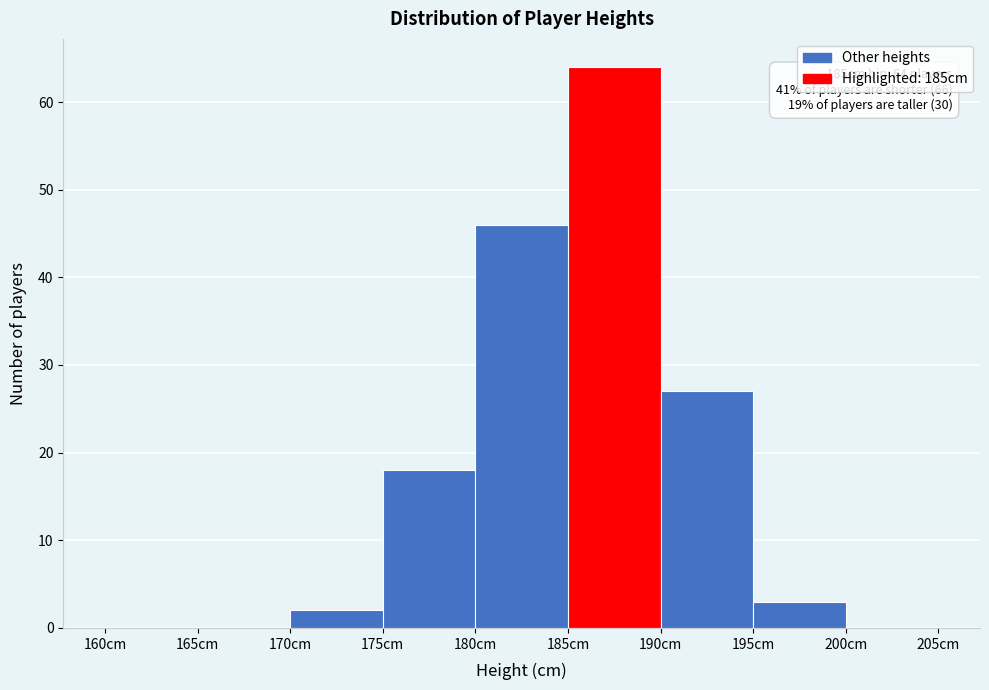

Which range on the x-axis has the tallest bar?

185 to 190